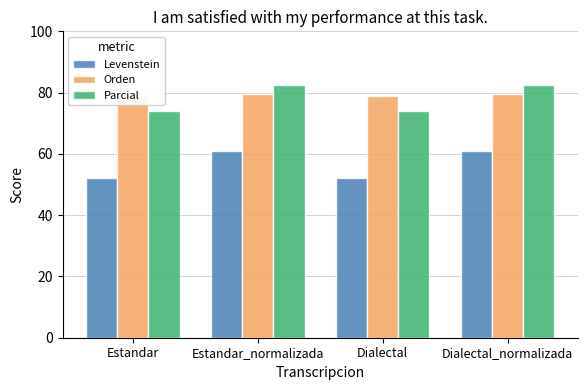

How many series are shown in this chart?

3